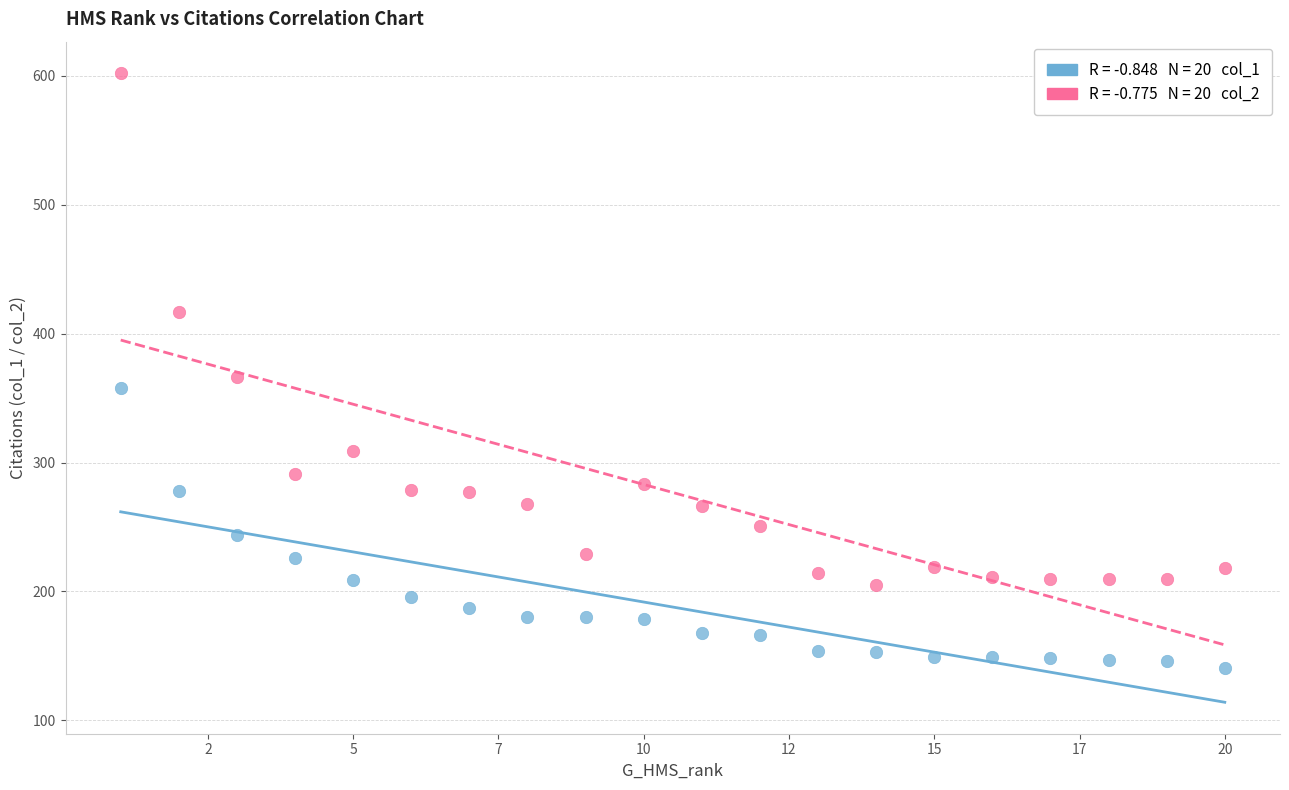

Across all data points, what is the range of X values (max minus min)?

19